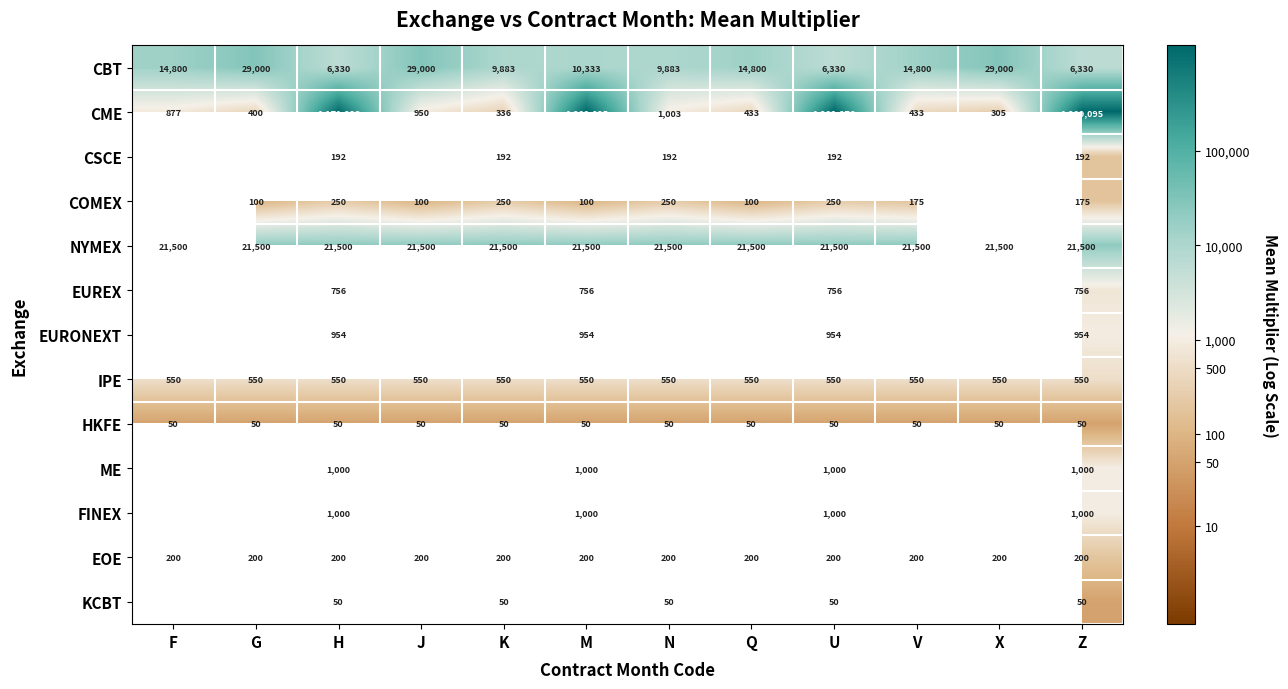

Is the value of CSCE at Z greater than the value of CBT at J?

No